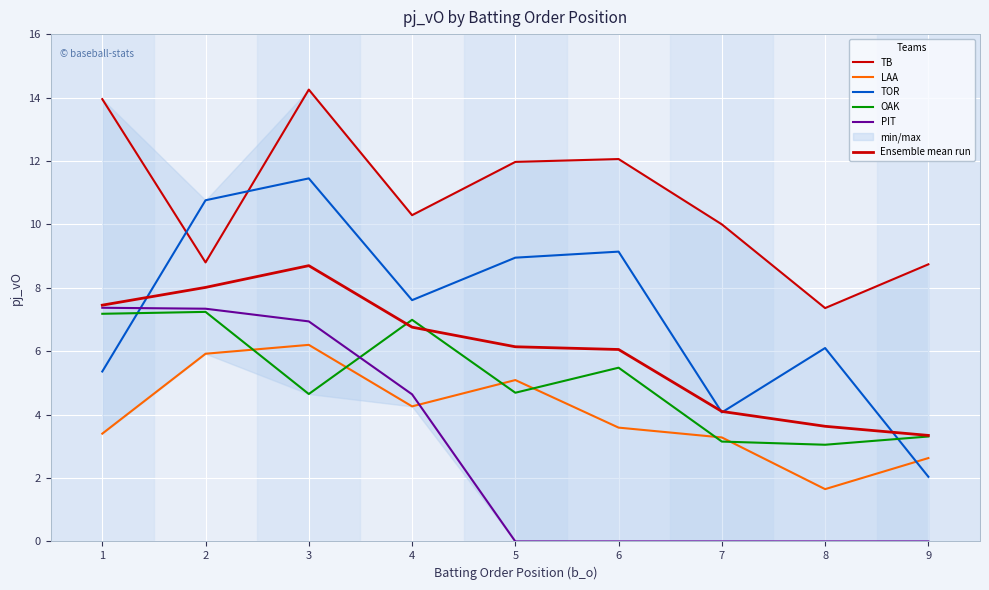

Which series ends up on top after the final intersection of PIT and LAA?

LAA